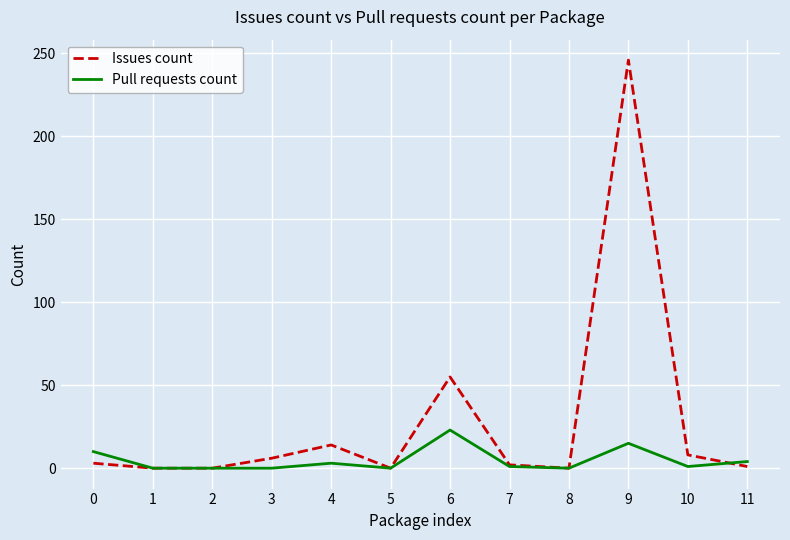

List the series in order of their overall mean, highest first.

Issues count, Pull requests count